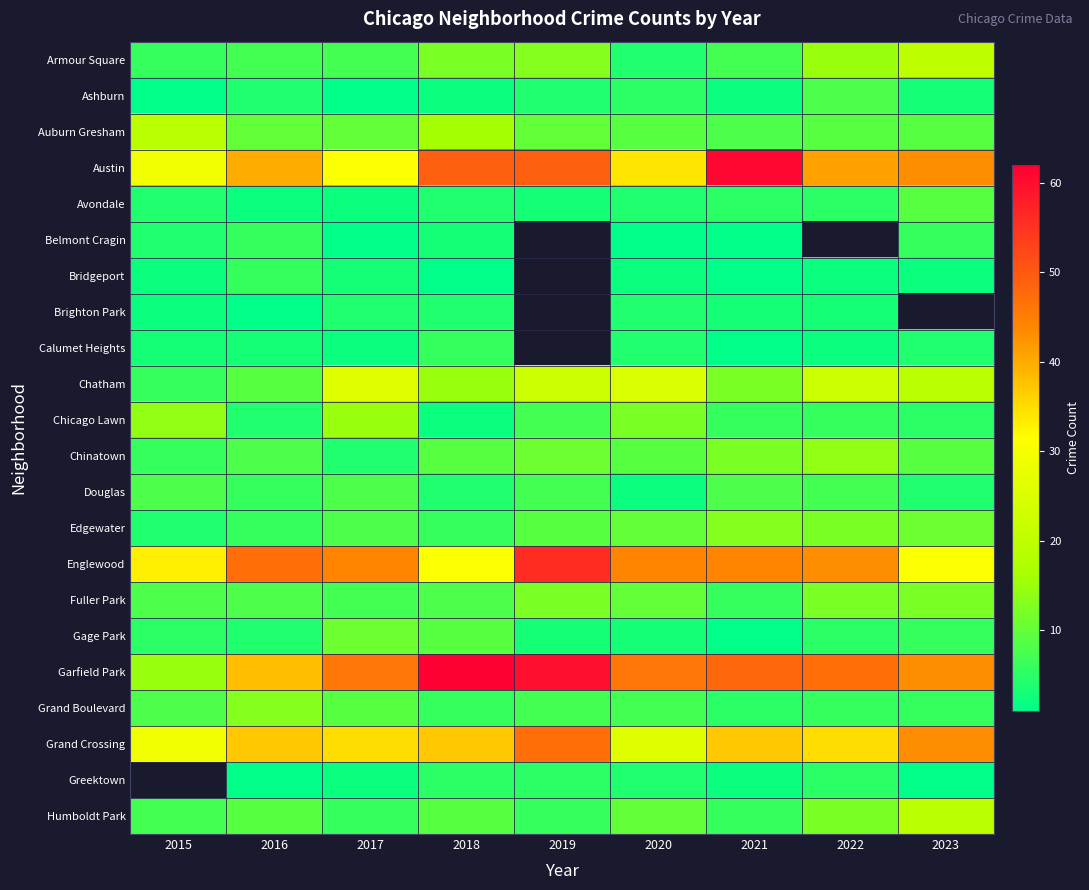

What is the difference between the maximum and minimum values in the Auburn Gresham series?

11.0